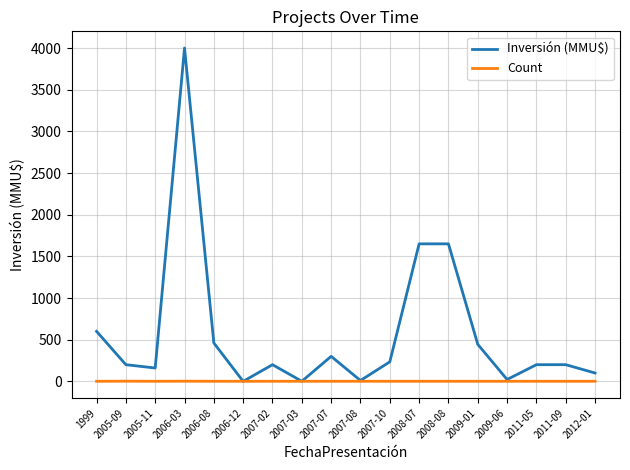

What is the difference between the highest and lowest values at 2008-07?

1649